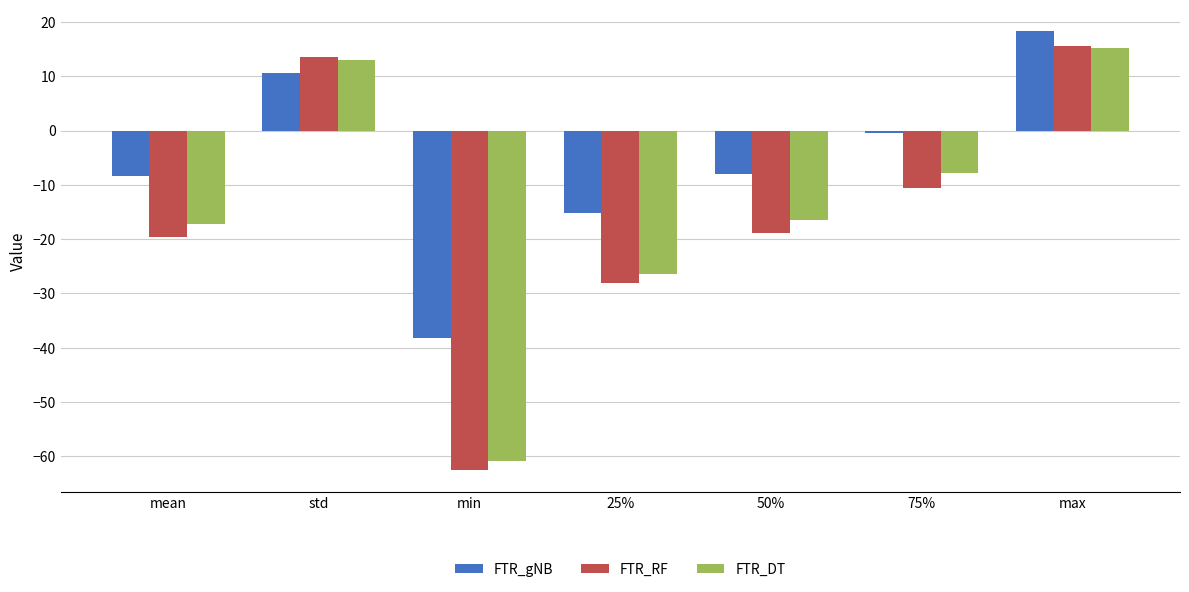

What is the spread (max minus min) of values at std?

2.8